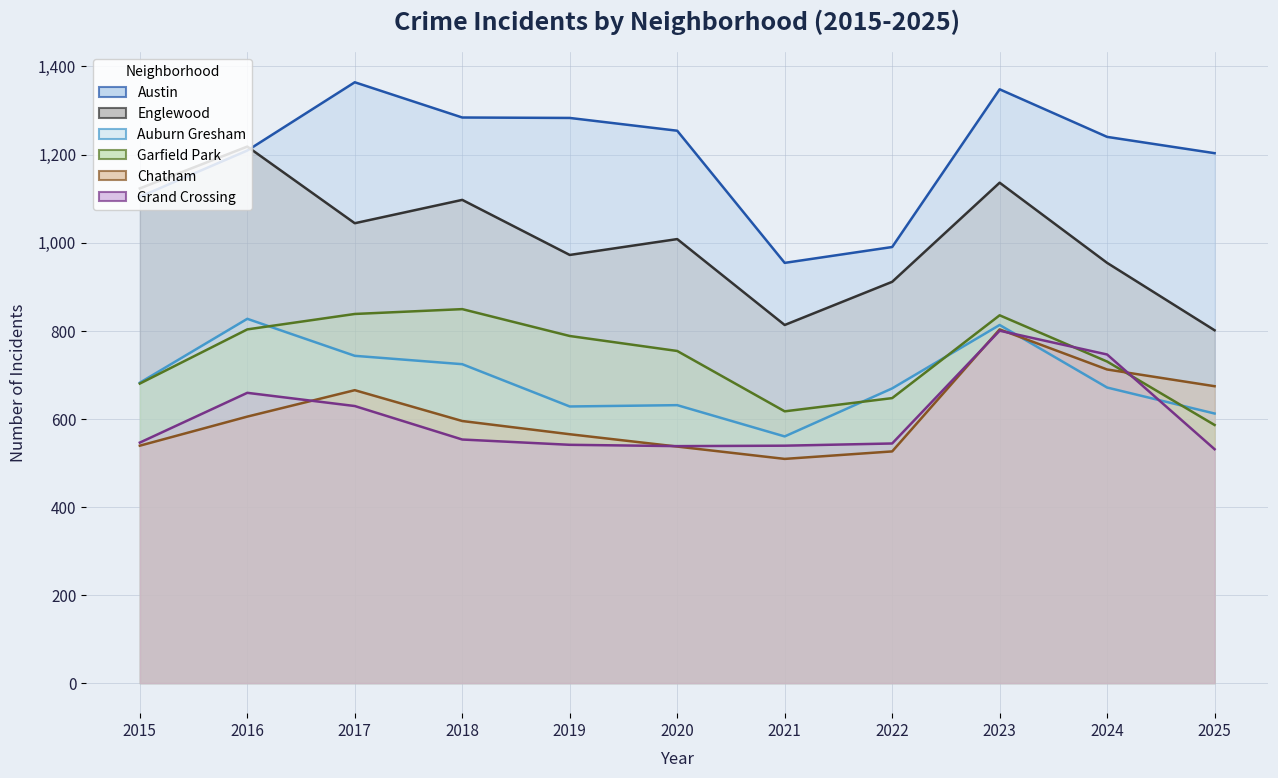

Does the chart have visible grid lines?

Yes